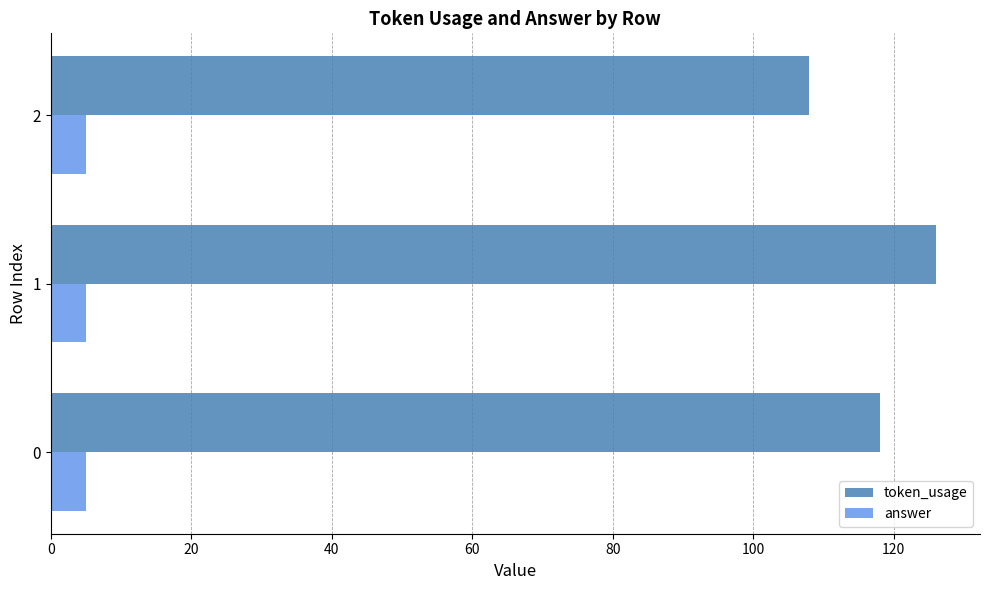

True or false: answer has a value of 0.1 at 0.

False